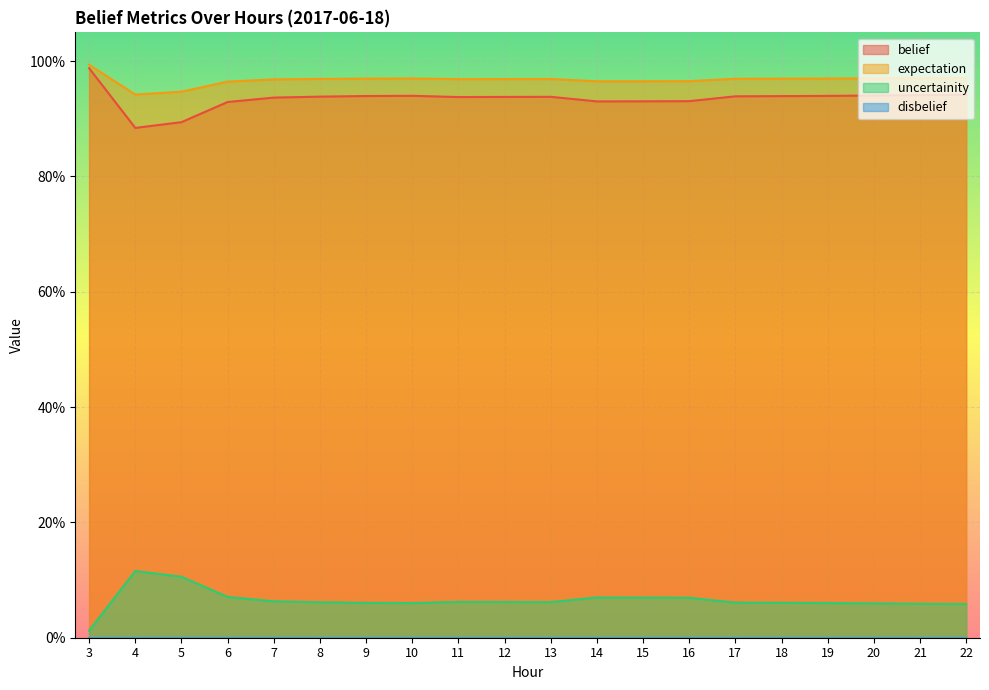

True or false: belief has a value of 0.9 at 4.

True